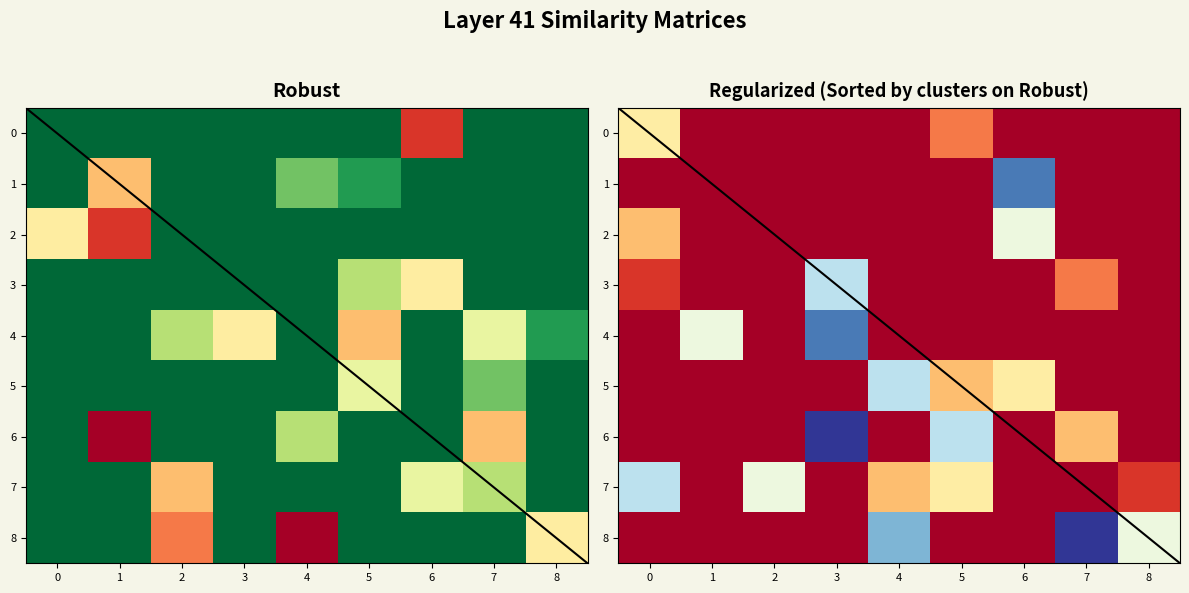

Count the number of data series in this chart.

9